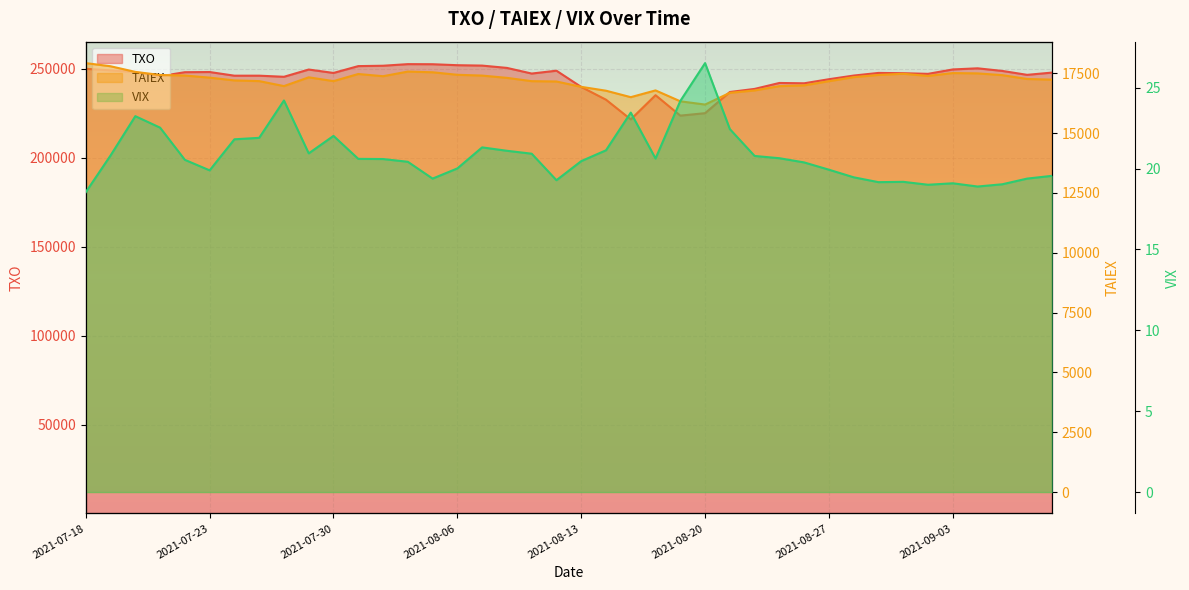

Rank the series at 2021-08-03 from lowest to highest value.

VIX, TAIEX, TXO